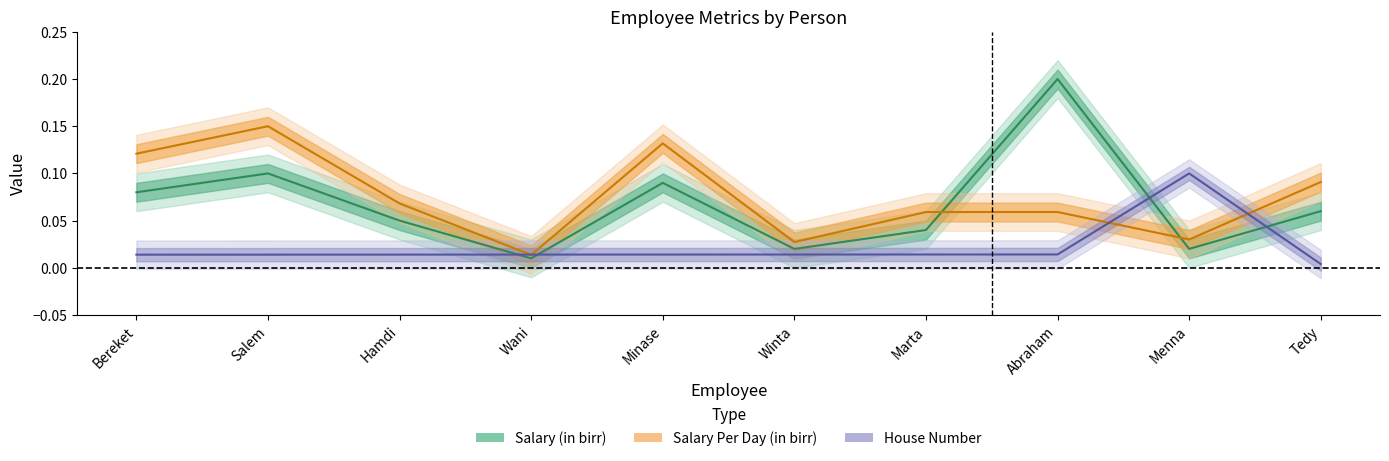

At which category is the sum across all series the highest?

Abraham